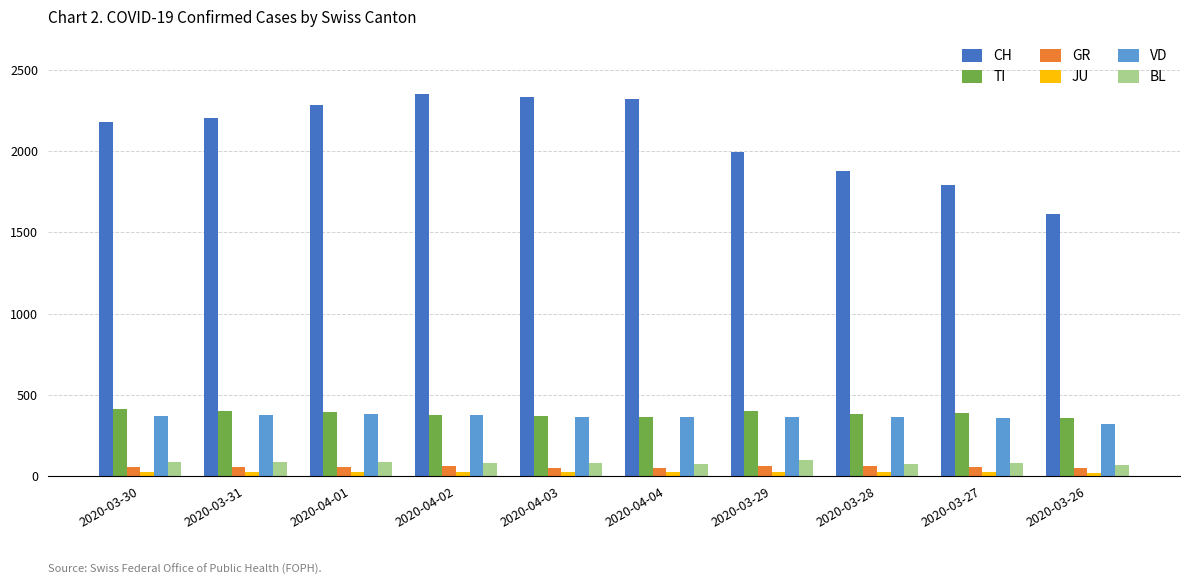

What is the sum of the TI values at 2020-04-02 and 2020-03-31?

775